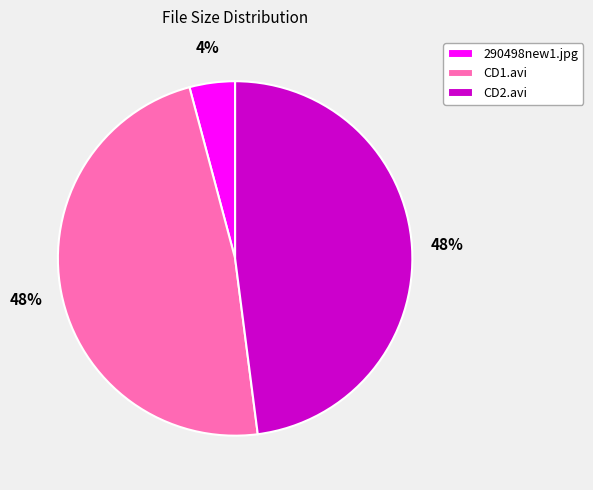

Count the number of slices in the pie.

3